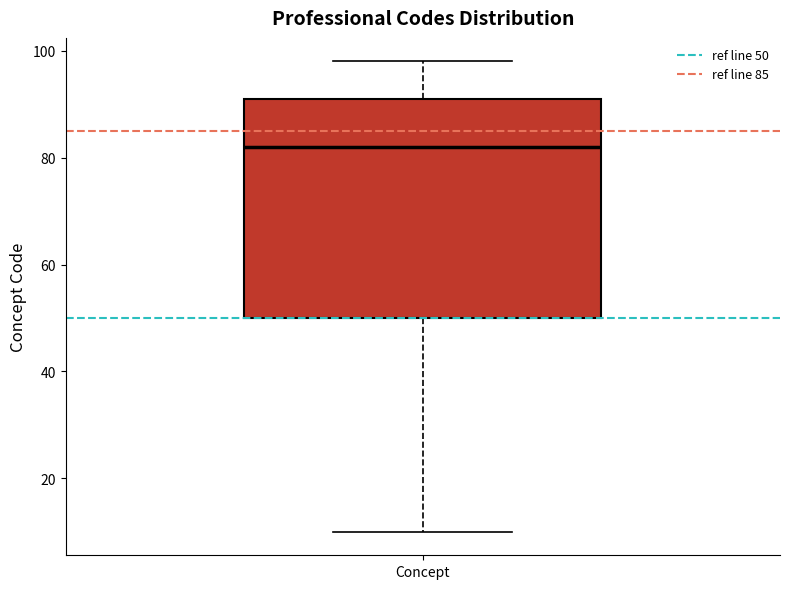

Transcribe this box plot: give where the median line is, the range the box spans, and where the two whiskers end, as read against the y-axis. The values are not printed on the chart, so give them approximately, as read against the axis.

median 82, box 50 to 92, whiskers 10 to 98